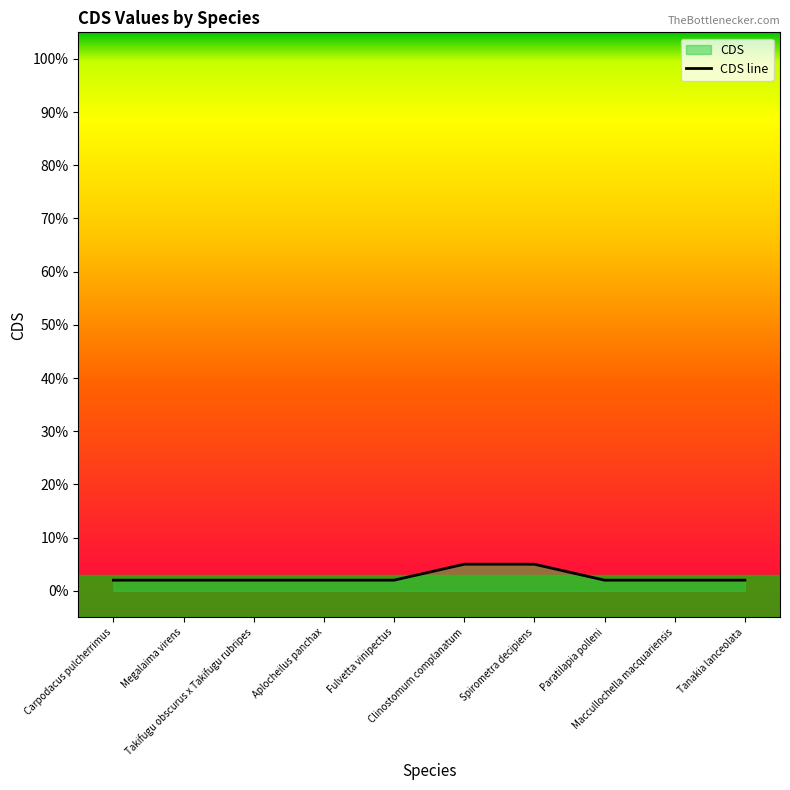

List the labels in order of value, smallest first.

Carpodacus pulcherrimus, Megalaima virens, Takifugu obscurus x Takifugu rubripes, Aplocheilus panchax, Fulvetta vinipectus, Paratilapia polleni, Maccullochella macquariensis, Tanakia lanceolata, Clinostomum complanatum, Spirometra decipiens